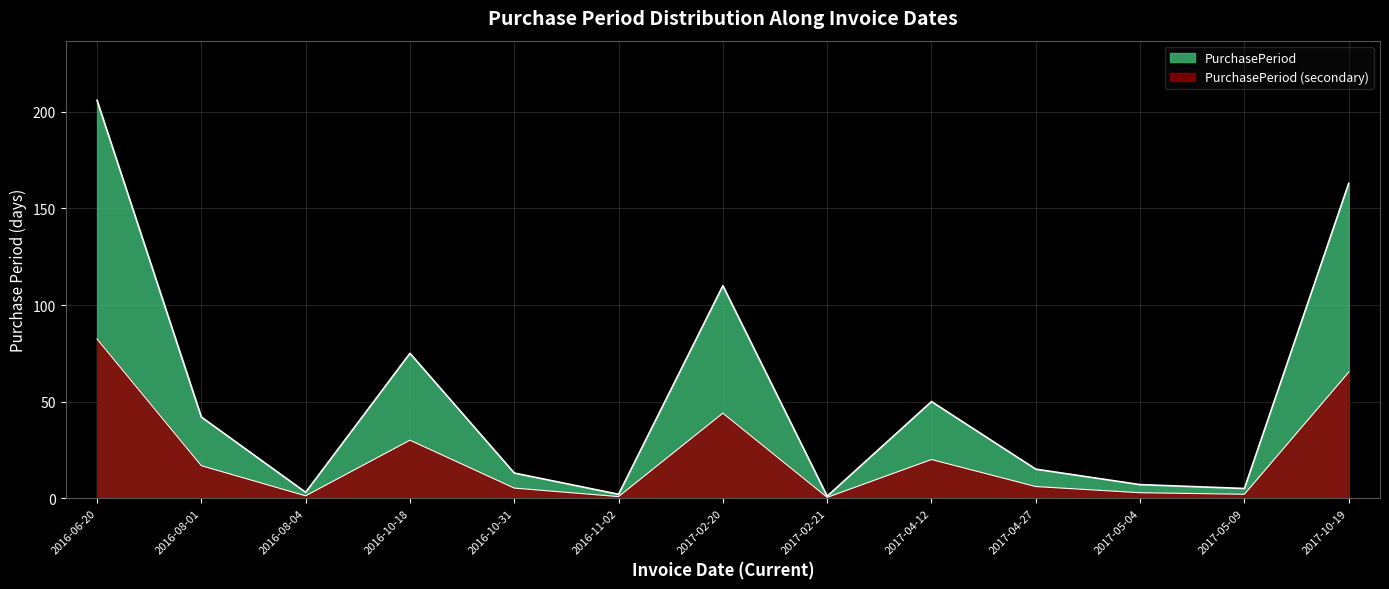

True or false: the data shows 30.0 at 2016-10-18.

True